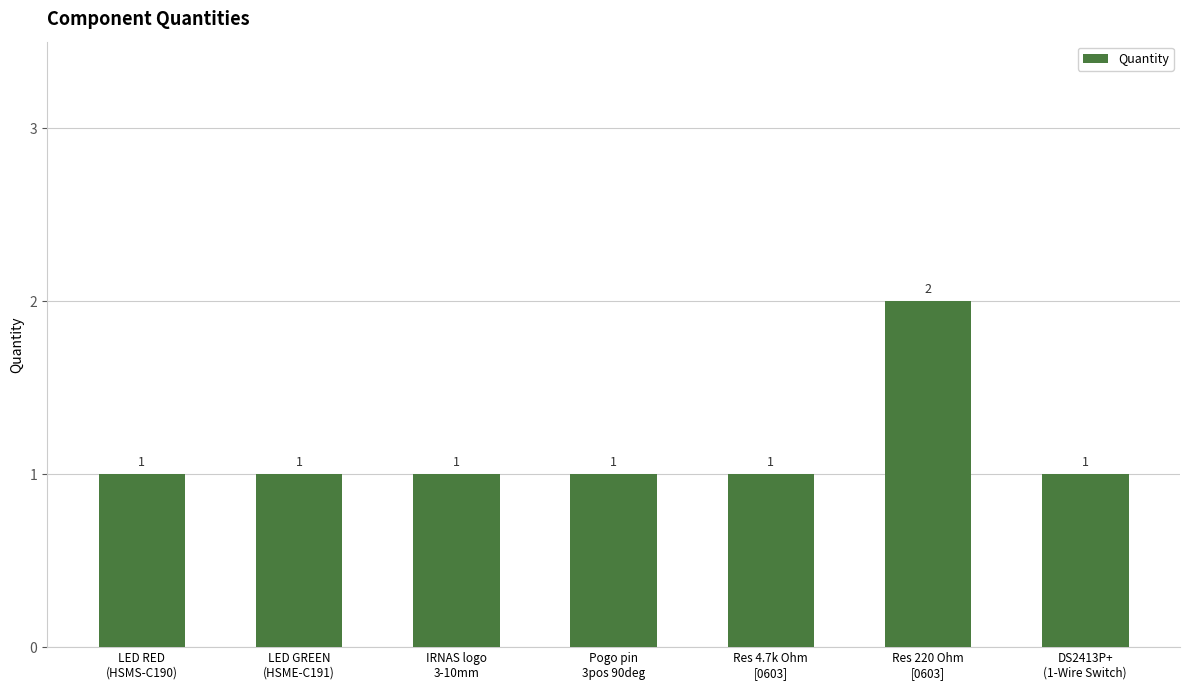

Reading left to right, transcribe all the data shown in this chart.

LED RED
(HSMS-C190)=1	LED GREEN
(HSME-C191)=1	IRNAS logo
3-10mm=1	Pogo pin
3pos 90deg=1	Res 4.7k Ohm
[0603]=1	Res 220 Ohm
[0603]=2	DS2413P+
(1-Wire Switch)=1